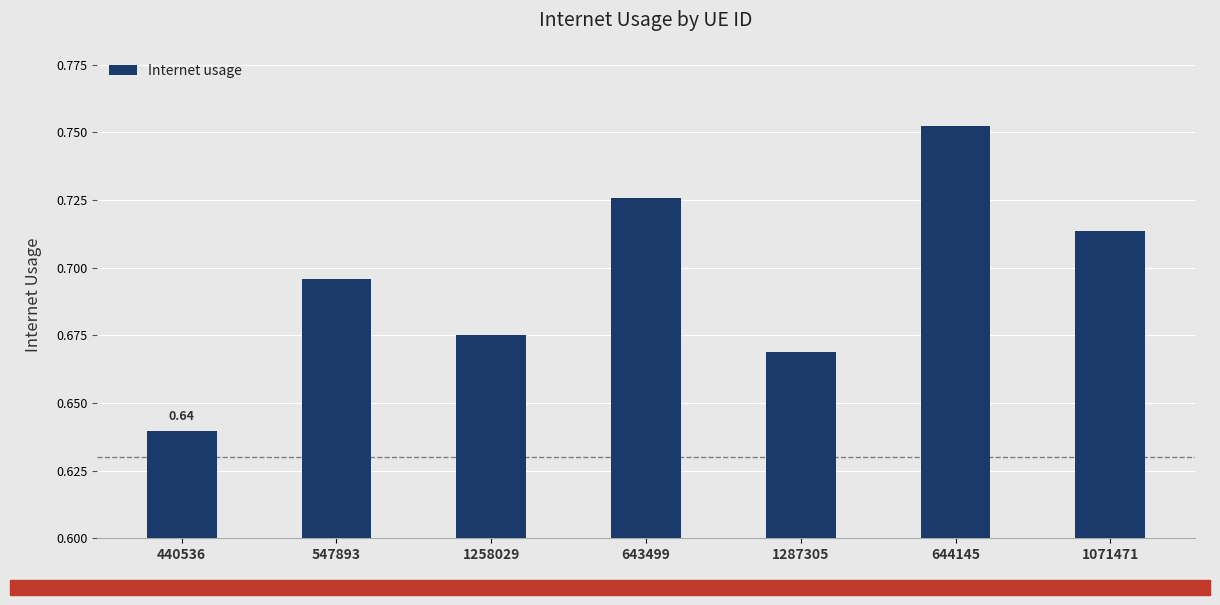

What position from the left is 644145?

6